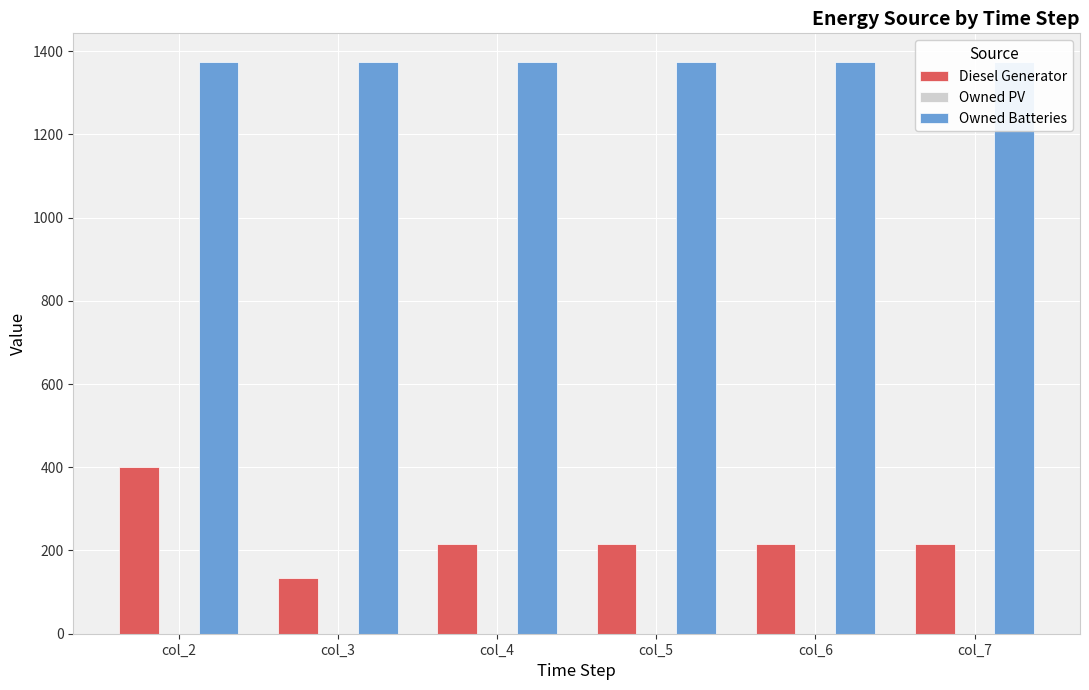

What is the value of the Diesel Generator bar at the 3rd from the left?

216.0